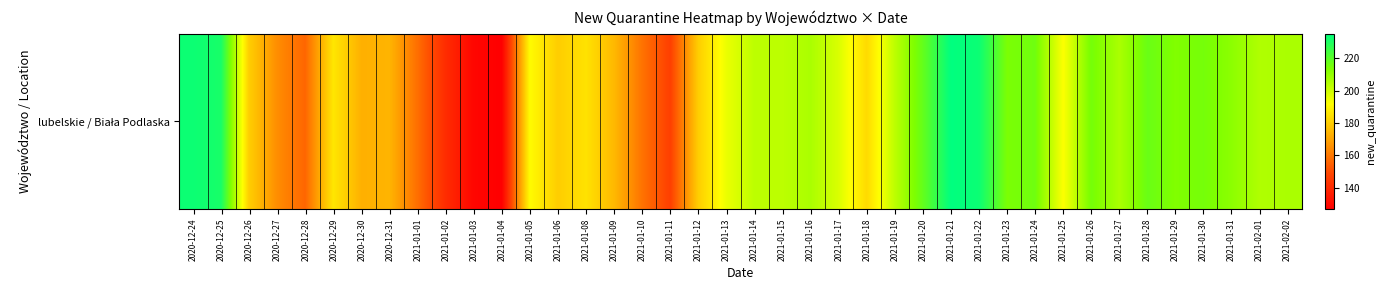

Reading right to left, what are all the values shown in this chart?

206	205	211	215	213	217	206	215	192	216	214	233	235	218	203	183	198	206	203	203	195	180	147	159	175	185	180	191	127	129	141	158	174	173	186	156	165	180	231	233